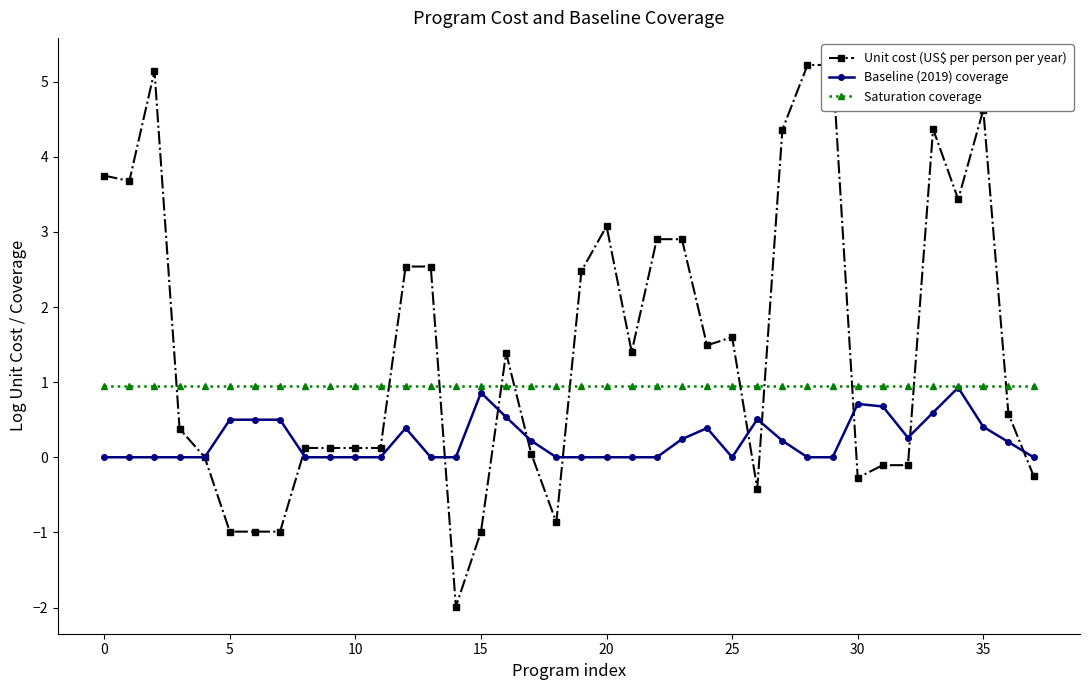

Is it true that Baseline (2019) coverage equals 0.0 at 10?

True